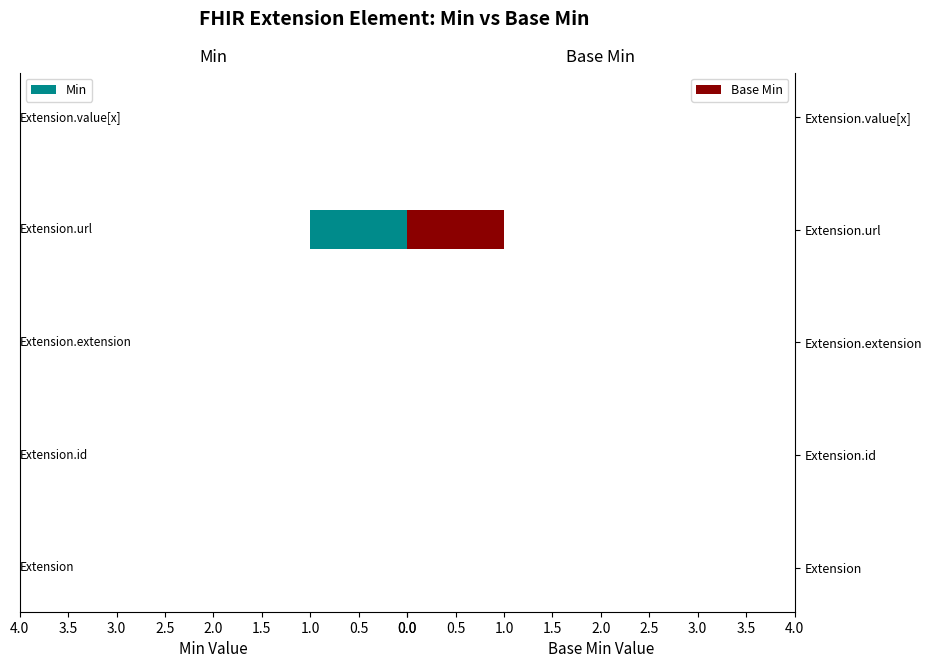

What is the sum of all Base Min values?

1